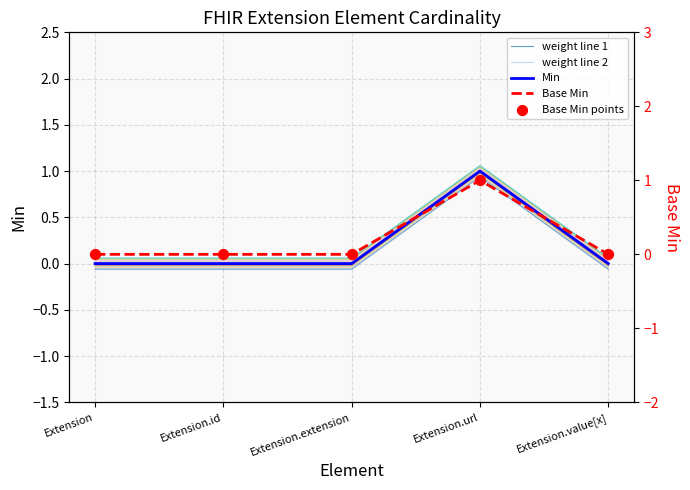

Which series has the widest spread of Y values?

weight line 1